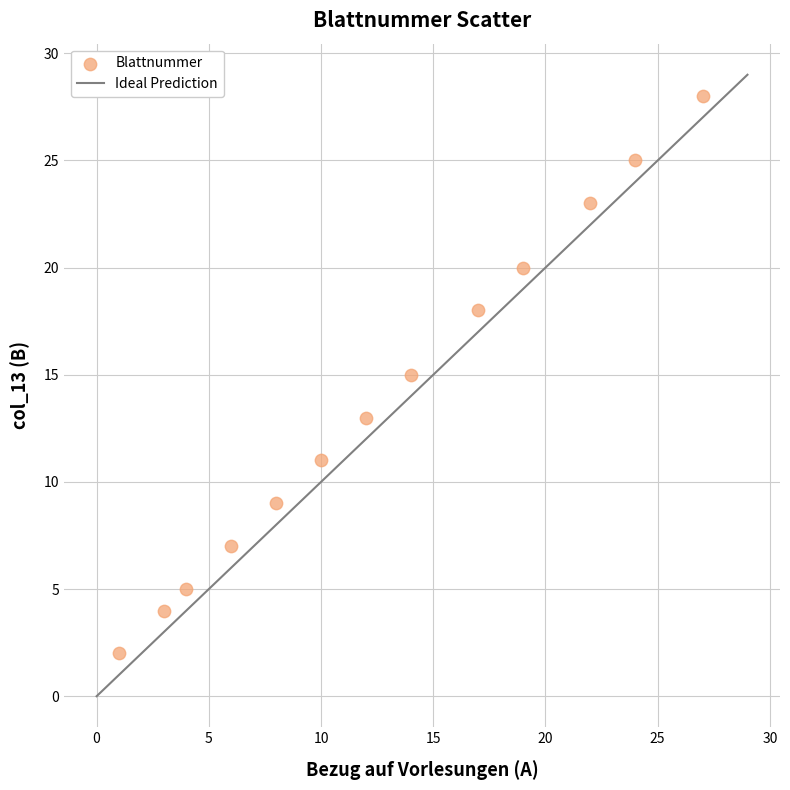

What is the range of X values (max minus min)?

26